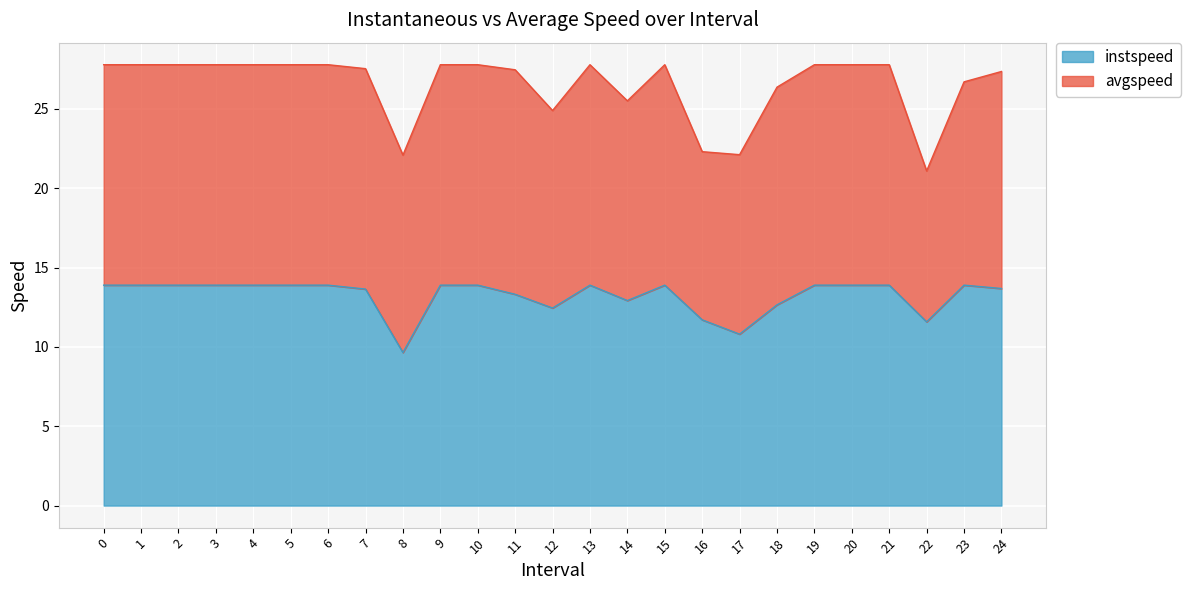

What is the approximate value at 4?

13.9